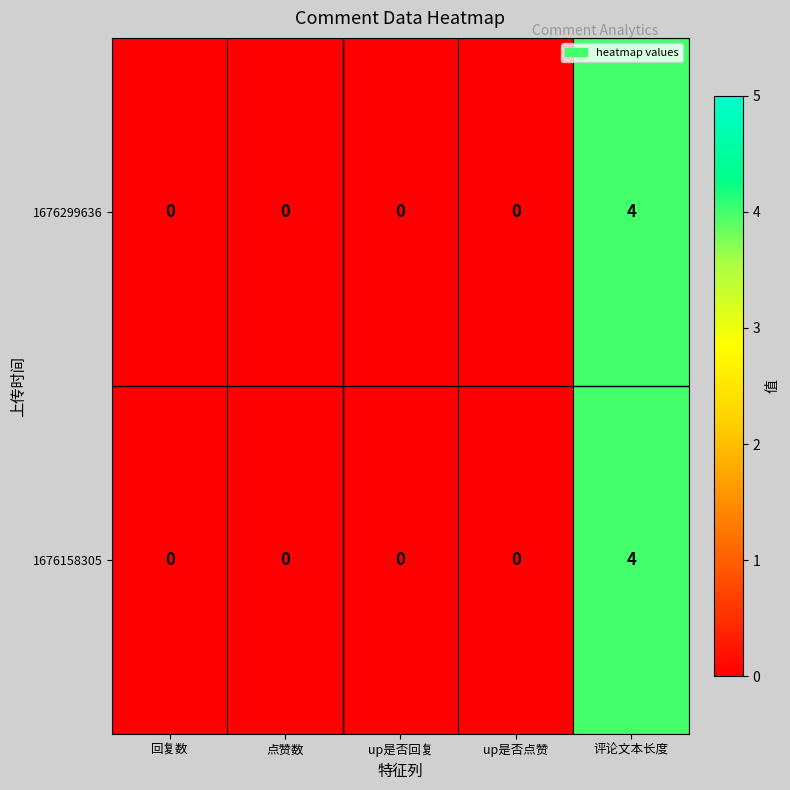

Reading right to left, transcribe all the data shown in this chart.

1676299636: 评论文本长度=4	up是否点赞=0	up是否回复=0	点赞数=0	回复数=0
1676158305: 评论文本长度=4	up是否点赞=0	up是否回复=0	点赞数=0	回复数=0